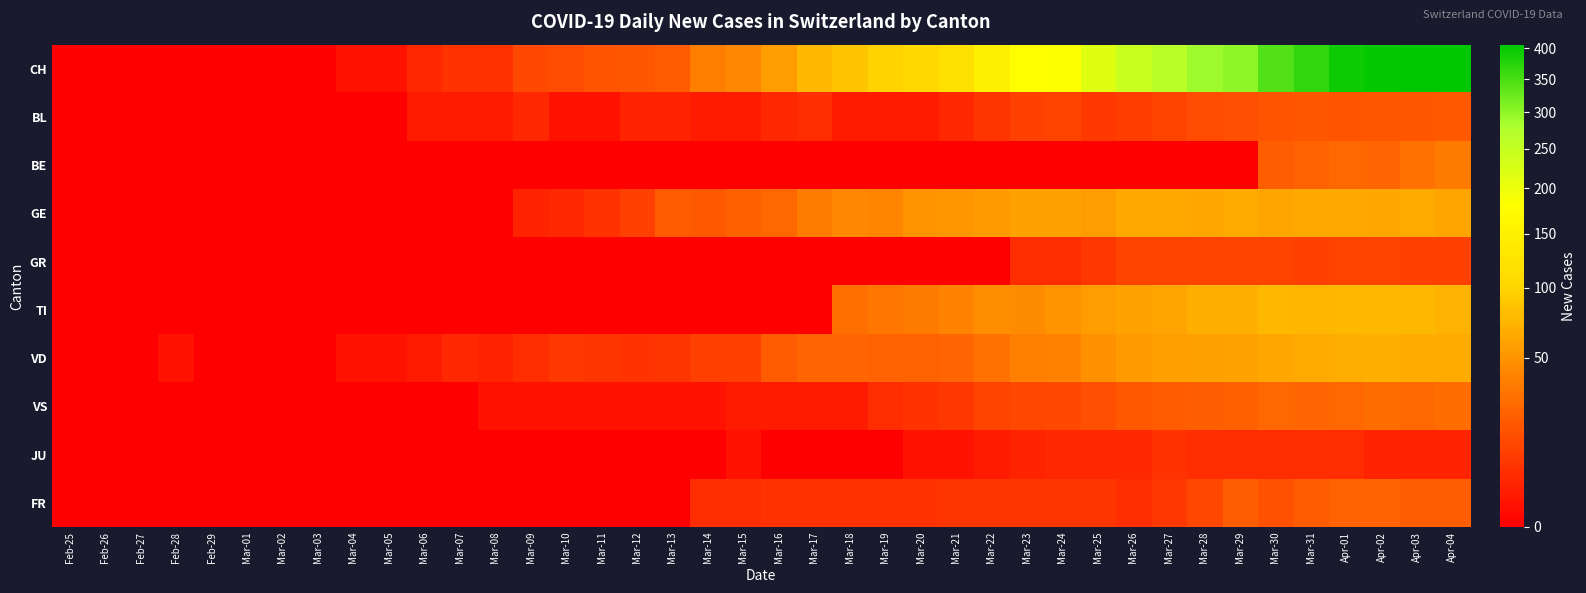

Reading left to right, list all the values displayed in this chart.

CH: Feb-25=0	Feb-26=0	Feb-27=0	Feb-28=0	Feb-29=0	Mar-01=0	Mar-02=0	Mar-03=0	Mar-04=1	Mar-05=1	Mar-06=4	Mar-07=6	Mar-08=6	Mar-09=13	Mar-10=14	Mar-11=17	Mar-12=18	Mar-13=20	Mar-14=37	Mar-15=43	Mar-16=57	Mar-17=76	Mar-18=86	Mar-19=97	Mar-20=104	Mar-21=117	Mar-22=149	Mar-23=179	Mar-24=182	Mar-25=217	Mar-26=243	Mar-27=264	Mar-28=290	Mar-29=300	Mar-30=344	Mar-31=367	Apr-01=395	Apr-02=401	Apr-03=406	Apr-04=406
BL: Feb-25=0	Feb-26=0	Feb-27=0	Feb-28=0	Feb-29=0	Mar-01=0	Mar-02=0	Mar-03=0	Mar-04=0	Mar-05=0	Mar-06=2	Mar-07=2	Mar-08=2	Mar-09=4	Mar-10=1	Mar-11=1	Mar-12=3	Mar-13=3	Mar-14=2	Mar-15=2	Mar-16=4	Mar-17=5	Mar-18=2	Mar-19=2	Mar-20=2	Mar-21=4	Mar-22=7	Mar-23=10	Mar-24=11	Mar-25=8	Mar-26=9	Mar-27=11	Mar-28=14	Mar-29=15	Mar-30=17	Mar-31=18	Apr-01=17	Apr-02=18	Apr-03=18	Apr-04=19
BE: Feb-25=0	Feb-26=0	Feb-27=0	Feb-28=0	Feb-29=0	Mar-01=0	Mar-02=0	Mar-03=0	Mar-04=0	Mar-05=0	Mar-06=0	Mar-07=0	Mar-08=0	Mar-09=0	Mar-10=0	Mar-11=0	Mar-12=0	Mar-13=0	Mar-14=0	Mar-15=0	Mar-16=0	Mar-17=0	Mar-18=0	Mar-19=0	Mar-20=0	Mar-21=0	Mar-22=0	Mar-23=0	Mar-24=0	Mar-25=0	Mar-26=0	Mar-27=0	Mar-28=0	Mar-29=0	Mar-30=21	Mar-31=23	Apr-01=26	Apr-02=24	Apr-03=30	Apr-04=35
GE: Feb-25=0	Feb-26=0	Feb-27=0	Feb-28=0	Feb-29=0	Mar-01=0	Mar-02=0	Mar-03=0	Mar-04=0	Mar-05=0	Mar-06=0	Mar-07=0	Mar-08=0	Mar-09=3	Mar-10=4	Mar-11=6	Mar-12=10	Mar-13=20	Mar-14=19	Mar-15=22	Mar-16=25	Mar-17=36	Mar-18=43	Mar-19=41	Mar-20=50	Mar-21=52	Mar-22=54	Mar-23=59	Mar-24=59	Mar-25=57	Mar-26=64	Mar-27=64	Mar-28=62	Mar-29=65	Mar-30=61	Mar-31=64	Apr-01=64	Apr-02=62	Apr-03=65	Apr-04=61
GR: Feb-25=0	Feb-26=0	Feb-27=0	Feb-28=0	Feb-29=0	Mar-01=0	Mar-02=0	Mar-03=0	Mar-04=0	Mar-05=0	Mar-06=0	Mar-07=0	Mar-08=0	Mar-09=0	Mar-10=0	Mar-11=0	Mar-12=0	Mar-13=0	Mar-14=0	Mar-15=0	Mar-16=0	Mar-17=0	Mar-18=0	Mar-19=0	Mar-20=0	Mar-21=0	Mar-22=0	Mar-23=5	Mar-24=5	Mar-25=8	Mar-26=11	Mar-27=11	Mar-28=11	Mar-29=11	Mar-30=11	Mar-31=10	Apr-01=11	Apr-02=11	Apr-03=10	Apr-04=10
TI: Feb-25=0	Feb-26=0	Feb-27=0	Feb-28=0	Feb-29=0	Mar-01=0	Mar-02=0	Mar-03=0	Mar-04=0	Mar-05=0	Mar-06=0	Mar-07=0	Mar-08=0	Mar-09=0	Mar-10=0	Mar-11=0	Mar-12=0	Mar-13=0	Mar-14=0	Mar-15=0	Mar-16=0	Mar-17=0	Mar-18=29	Mar-19=33	Mar-20=35	Mar-21=40	Mar-22=46	Mar-23=45	Mar-24=50	Mar-25=57	Mar-26=60	Mar-27=61	Mar-28=69	Mar-29=69	Mar-30=75	Mar-31=74	Apr-01=76	Apr-02=75	Apr-03=75	Apr-04=72
VD: Feb-25=0	Feb-26=0	Feb-27=0	Feb-28=1	Feb-29=0	Mar-01=0	Mar-02=0	Mar-03=0	Mar-04=1	Mar-05=1	Mar-06=2	Mar-07=4	Mar-08=3	Mar-09=5	Mar-10=8	Mar-11=7	Mar-12=6	Mar-13=7	Mar-14=10	Mar-15=10	Mar-16=20	Mar-17=24	Mar-18=24	Mar-19=23	Mar-20=23	Mar-21=24	Mar-22=30	Mar-23=38	Mar-24=39	Mar-25=49	Mar-26=54	Mar-27=58	Mar-28=59	Mar-29=60	Mar-30=62	Mar-31=65	Apr-01=68	Apr-02=69	Apr-03=67	Apr-04=67
VS: Feb-25=0	Feb-26=0	Feb-27=0	Feb-28=0	Feb-29=0	Mar-01=0	Mar-02=0	Mar-03=0	Mar-04=0	Mar-05=0	Mar-06=0	Mar-07=0	Mar-08=1	Mar-09=1	Mar-10=1	Mar-11=1	Mar-12=1	Mar-13=1	Mar-14=1	Mar-15=2	Mar-16=2	Mar-17=2	Mar-18=2	Mar-19=5	Mar-20=6	Mar-21=8	Mar-22=11	Mar-23=12	Mar-24=13	Mar-25=15	Mar-26=19	Mar-27=20	Mar-28=21	Mar-29=22	Mar-30=25	Mar-31=24	Apr-01=26	Apr-02=28	Apr-03=26	Apr-04=28
JU: Feb-25=0	Feb-26=0	Feb-27=0	Feb-28=0	Feb-29=0	Mar-01=0	Mar-02=0	Mar-03=0	Mar-04=0	Mar-05=0	Mar-06=0	Mar-07=0	Mar-08=0	Mar-09=0	Mar-10=0	Mar-11=0	Mar-12=0	Mar-13=0	Mar-14=0	Mar-15=1	Mar-16=0	Mar-17=0	Mar-18=0	Mar-19=0	Mar-20=1	Mar-21=1	Mar-22=2	Mar-23=3	Mar-24=4	Mar-25=4	Mar-26=4	Mar-27=6	Mar-28=5	Mar-29=5	Mar-30=5	Mar-31=5	Apr-01=5	Apr-02=3	Apr-03=3	Apr-04=3
FR: Feb-25=0	Feb-26=0	Feb-27=0	Feb-28=0	Feb-29=0	Mar-01=0	Mar-02=0	Mar-03=0	Mar-04=0	Mar-05=0	Mar-06=0	Mar-07=0	Mar-08=0	Mar-09=0	Mar-10=0	Mar-11=0	Mar-12=0	Mar-13=0	Mar-14=5	Mar-15=5	Mar-16=6	Mar-17=6	Mar-18=6	Mar-19=6	Mar-20=6	Mar-21=7	Mar-22=7	Mar-23=7	Mar-24=7	Mar-25=7	Mar-26=5	Mar-27=8	Mar-28=12	Mar-29=21	Mar-30=16	Mar-31=20	Apr-01=23	Apr-02=23	Apr-03=21	Apr-04=21